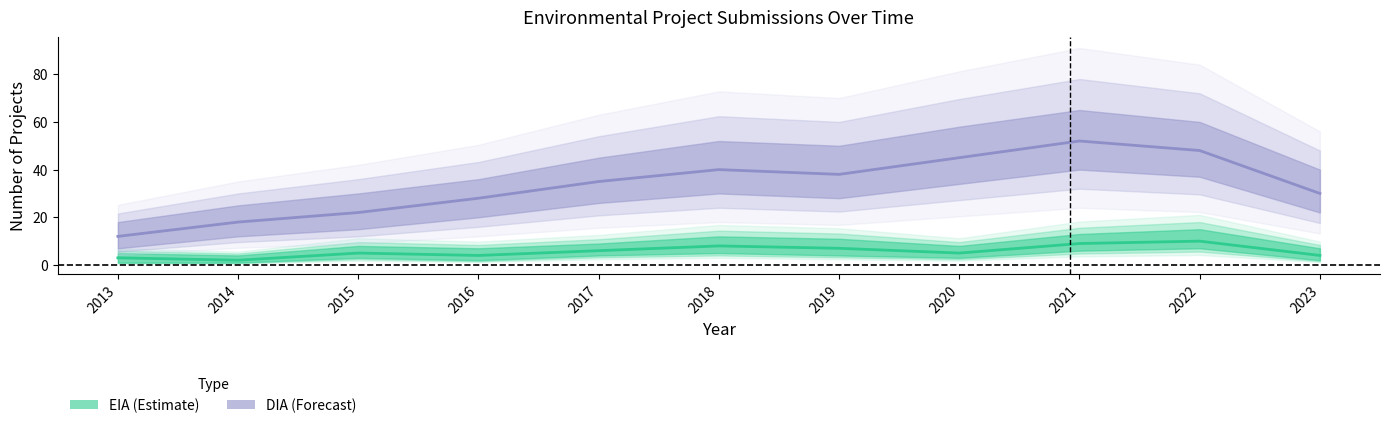

Rank the categories by EIA value from highest to lowest.

2022, 2021, 2018, 2019, 2017, 2015, 2020, 2016, 2023, 2013, 2014